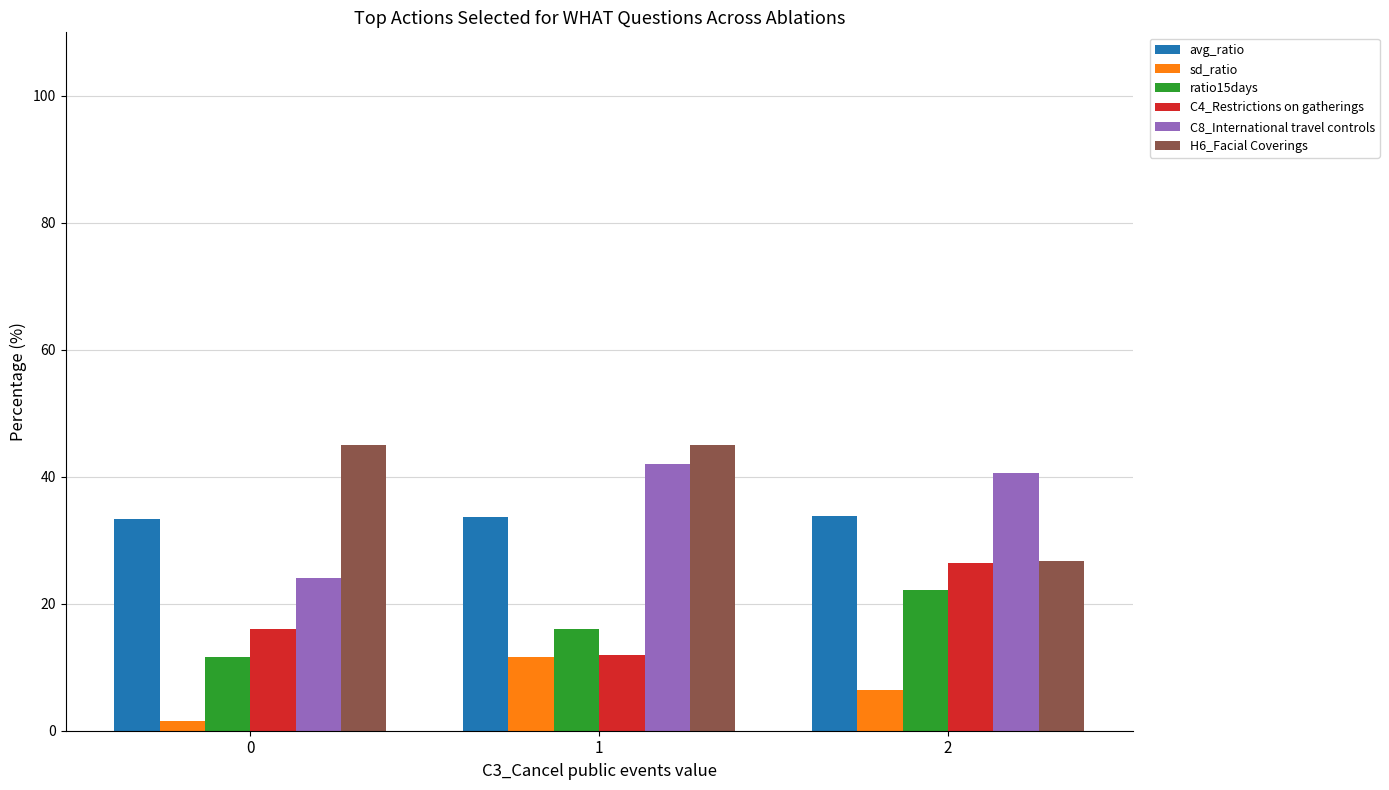

Between 0 and 1, which series saw the biggest shift?

C8_International travel controls